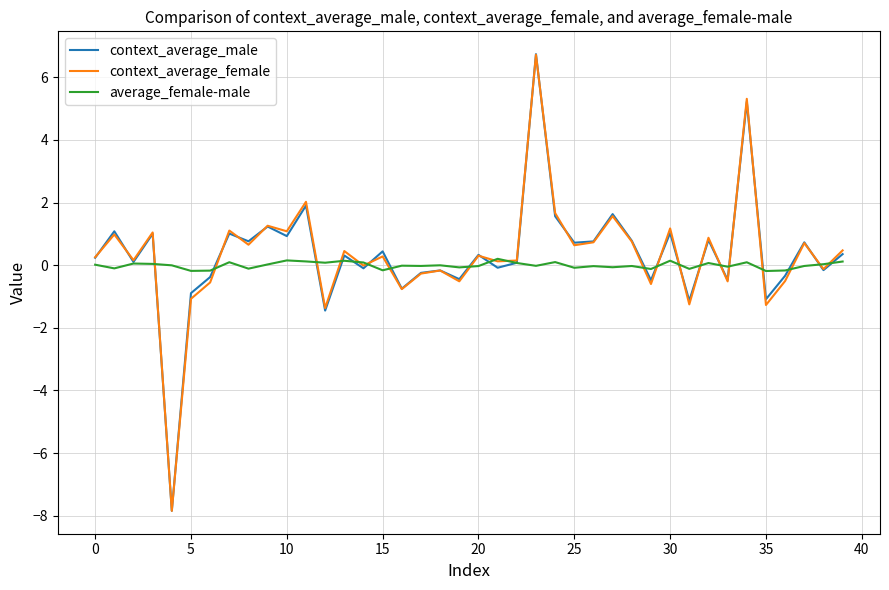

What is the sum of all average_female-male values?

-0.1